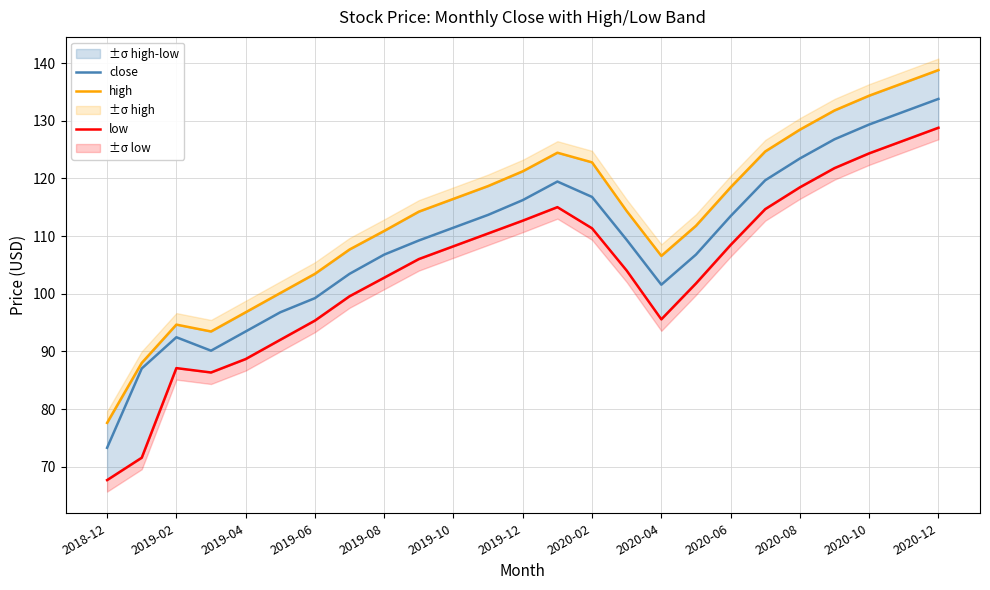

What is the difference between the maximum and second lowest values in the low series?

57.2